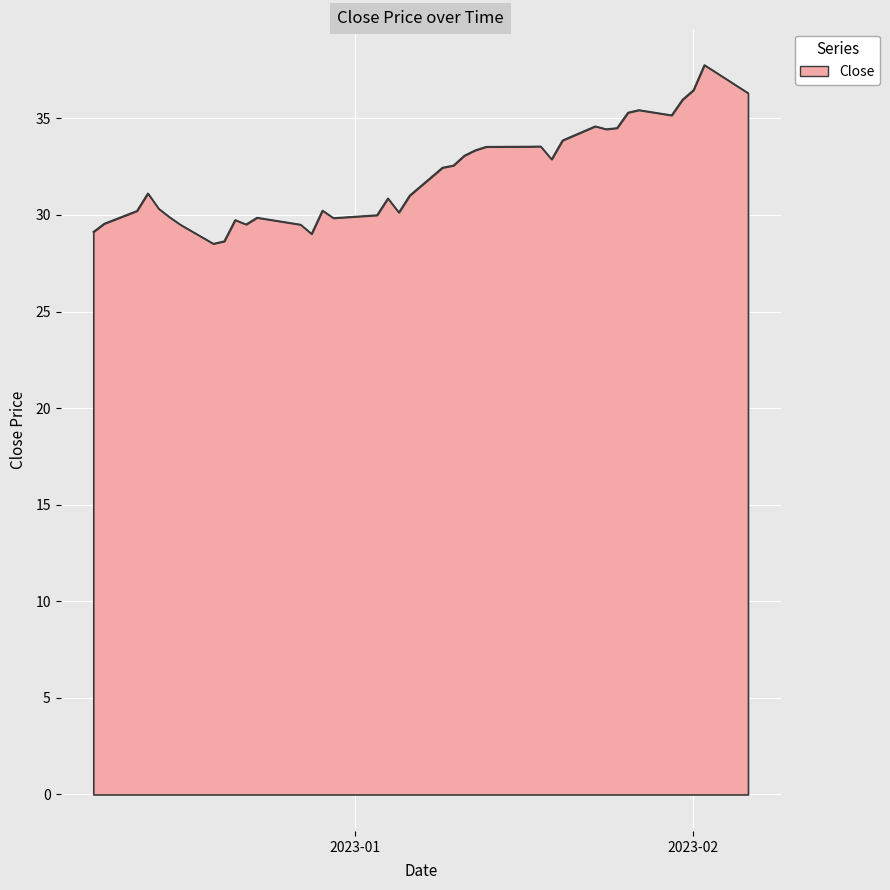

What is the minimum value shown in the chart?

28.5